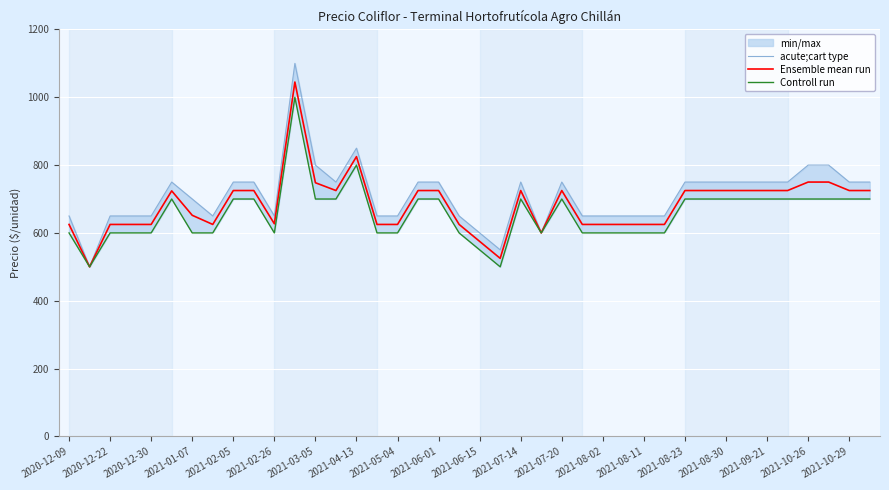

Rank the series at 21 from lowest to highest value.

Controll run, Ensemble mean run, acute;cart type